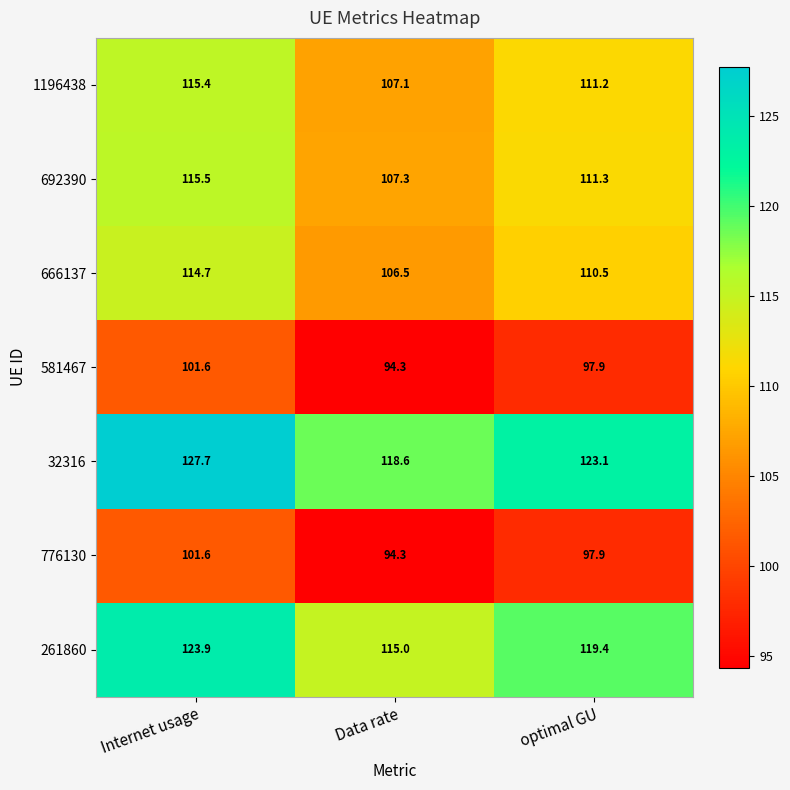

What is the total value across all series at optimal GU?

771.3